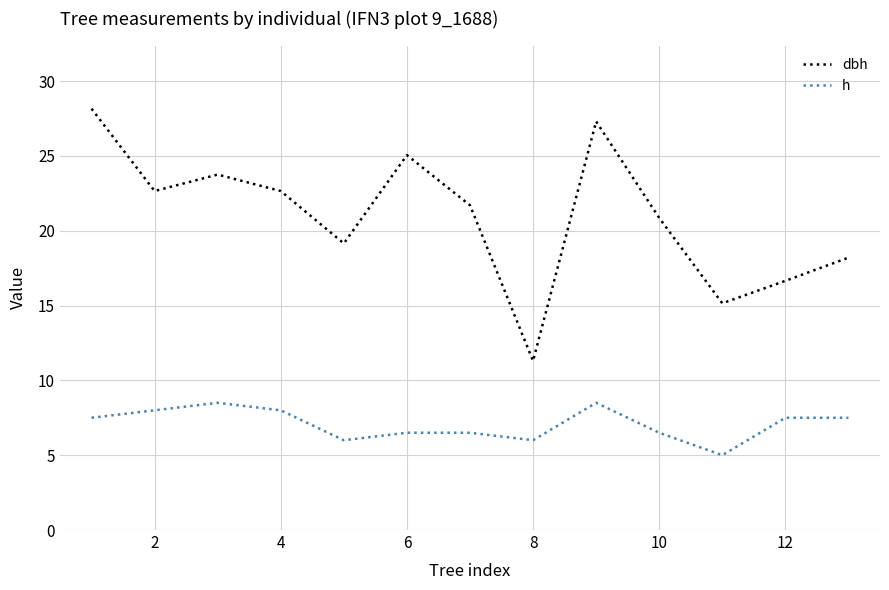

Does the chart display data point markers on the line(s)?

No